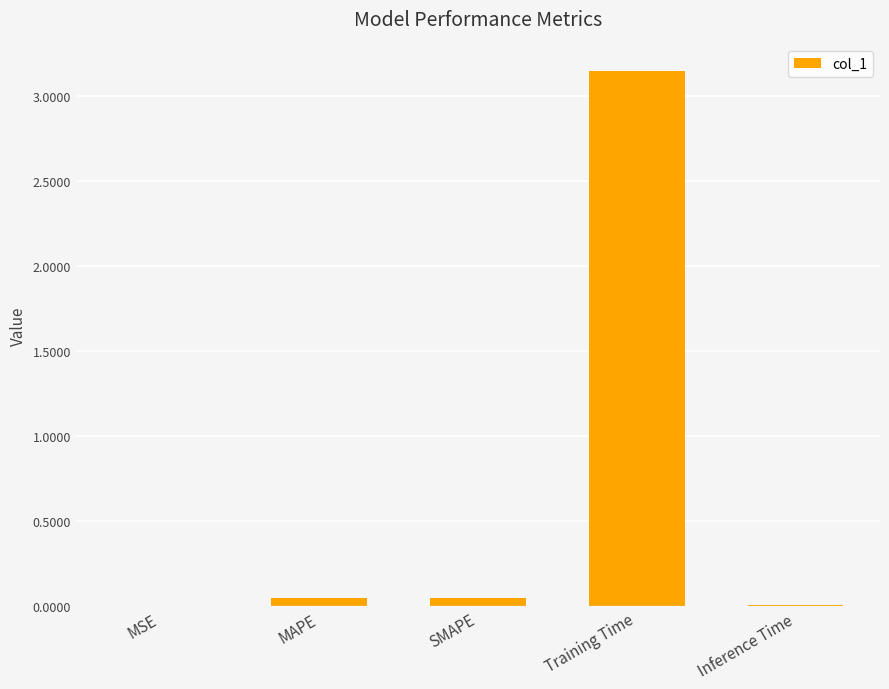

At which category does the chart reach its peak across all series?

Training Time